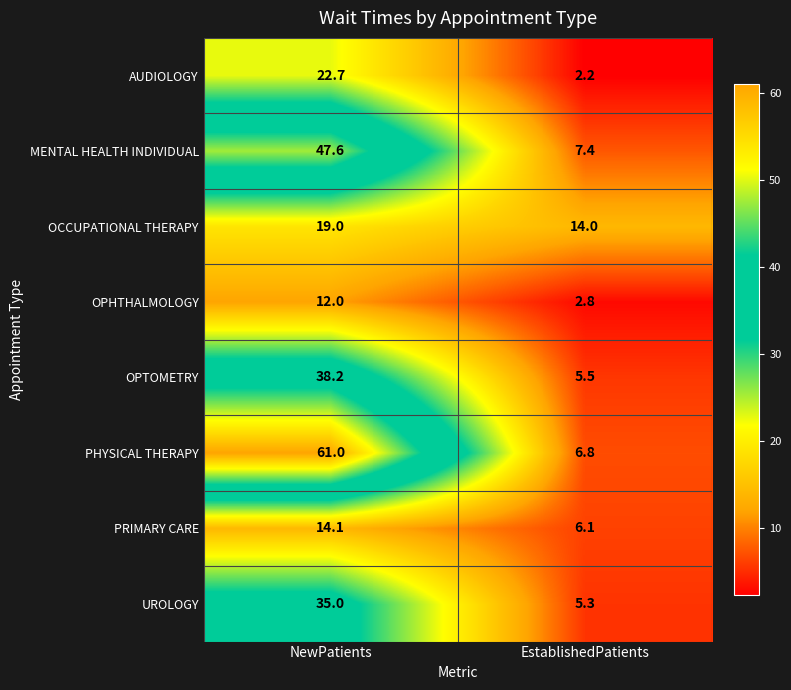

What is the sum of all UROLOGY values?

40.3